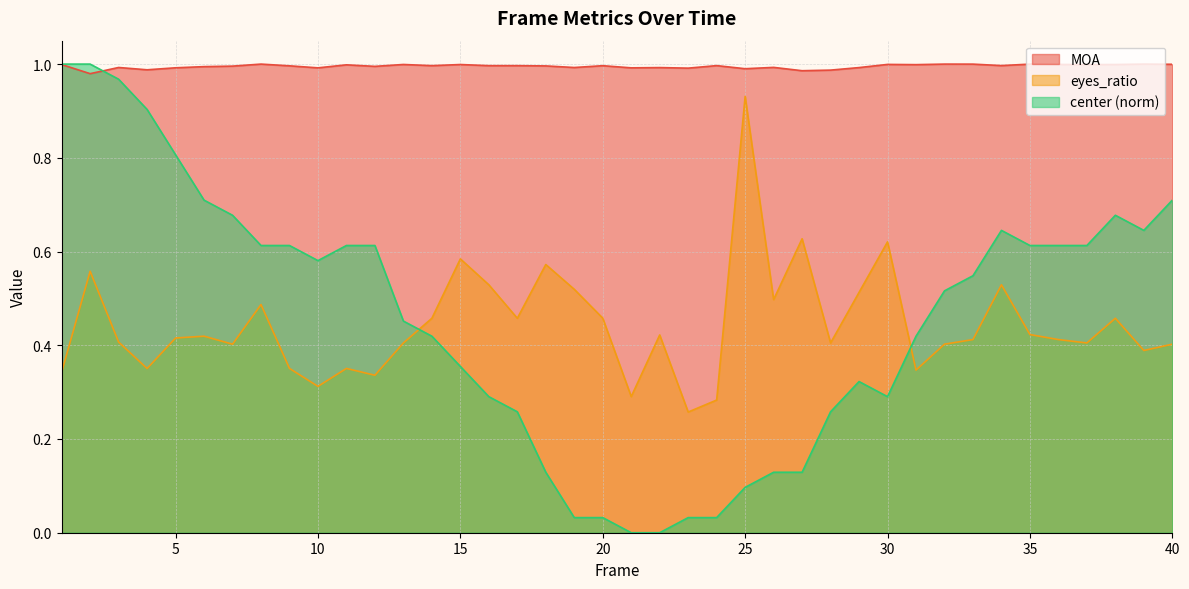

Between which two adjacent categories do MOA and center first intersect?

2 and 3